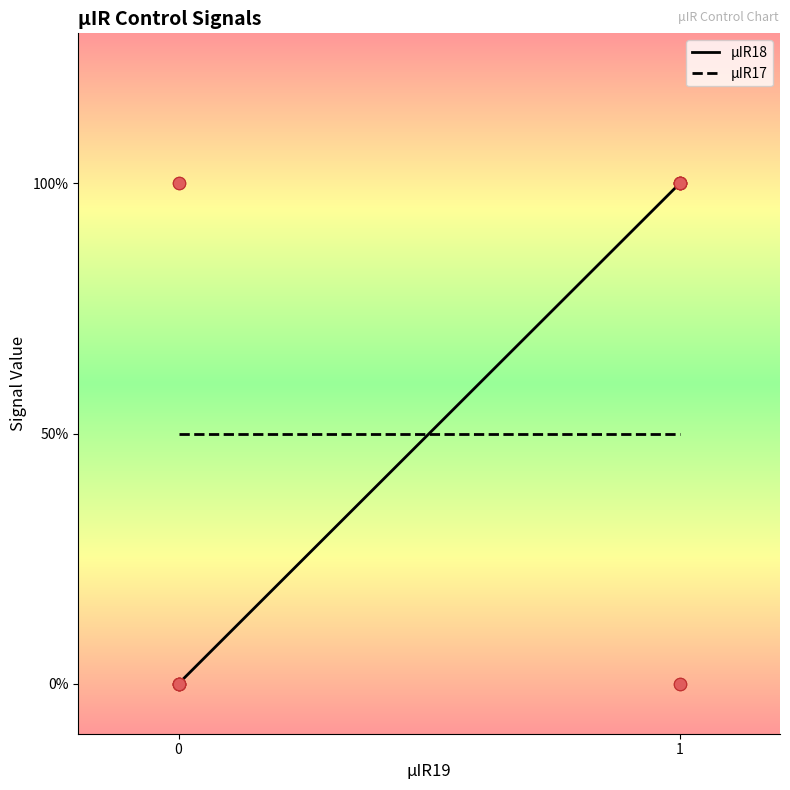

Which series reaches the minimum Y coordinate?

μIR18